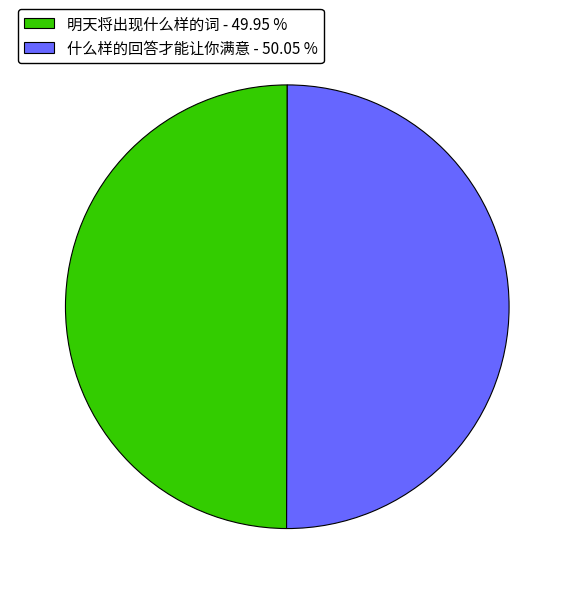

Is the sum of 明天将出现什么样的词 - 49.95 % and 什么样的回答才能让你满意 - 50.05 % greater than half?

Yes